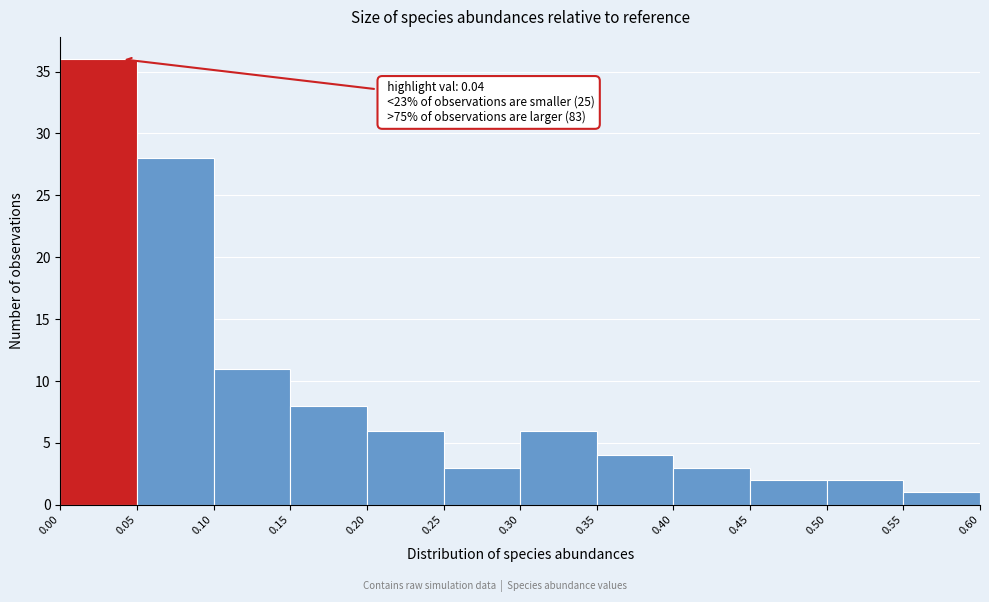

Which range on the x-axis has the tallest bar?

0.00 to 0.05